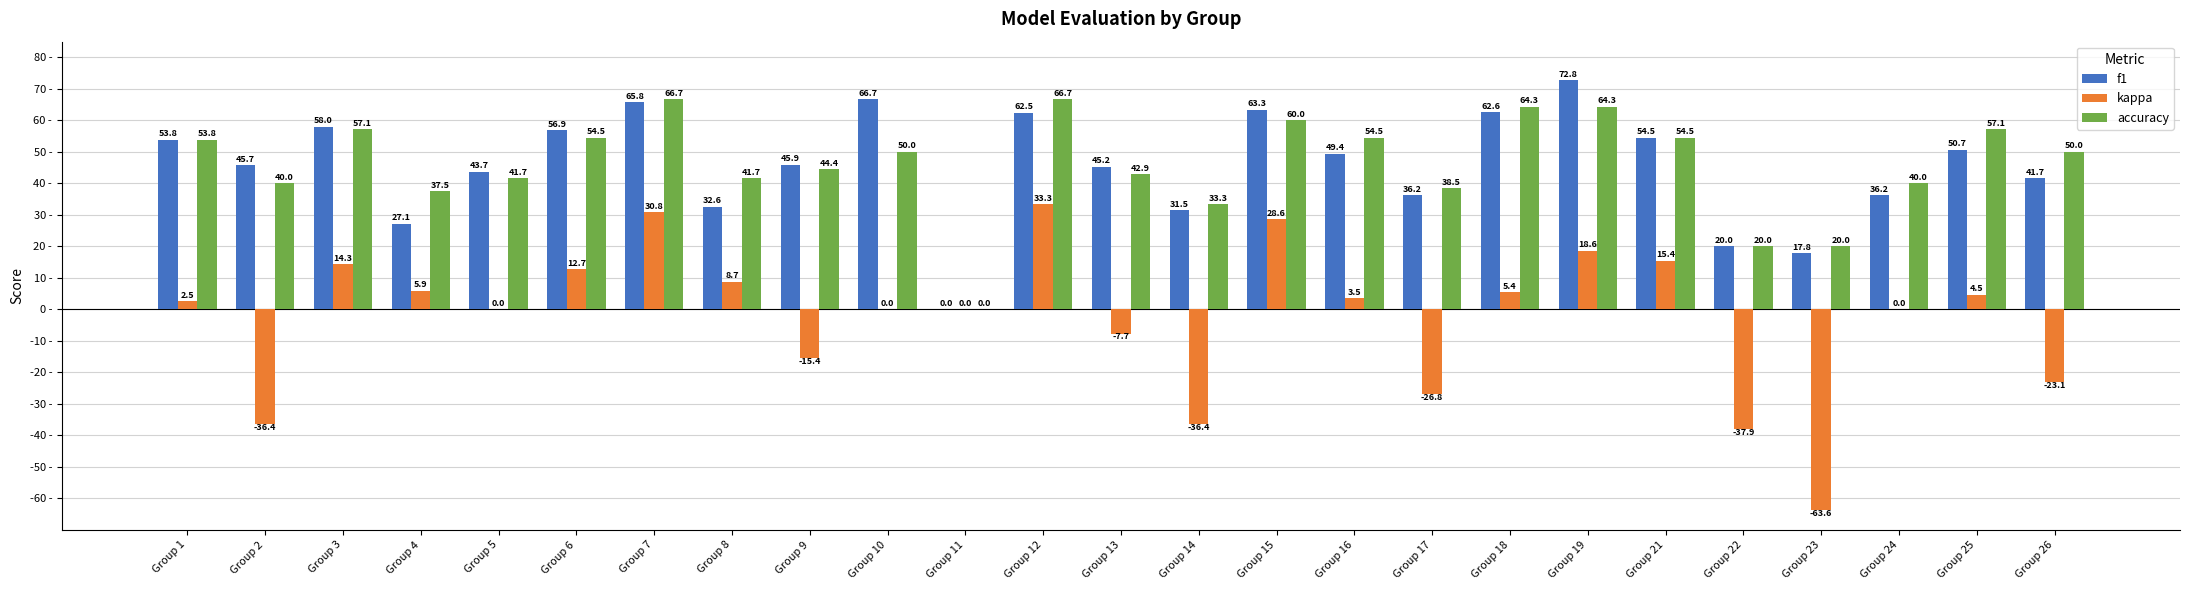

At which category is the sum across all series the highest?

Group 7